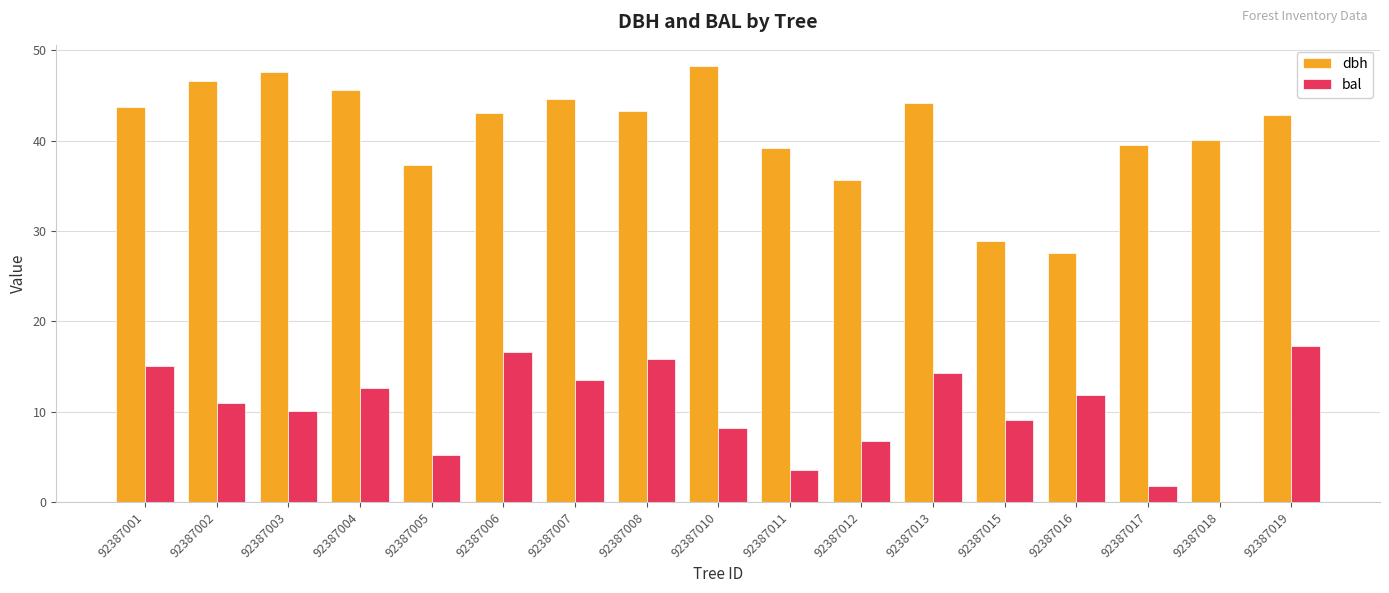

What is the greatest value displayed?

48.2